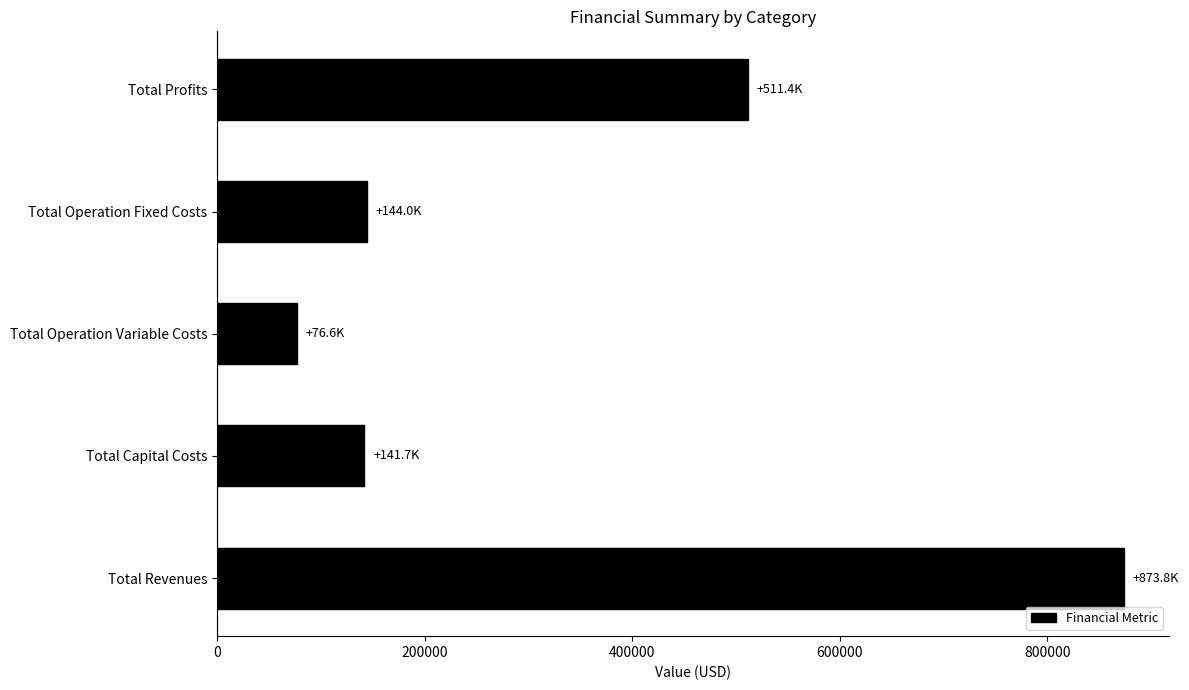

Are the bars horizontal?

Yes